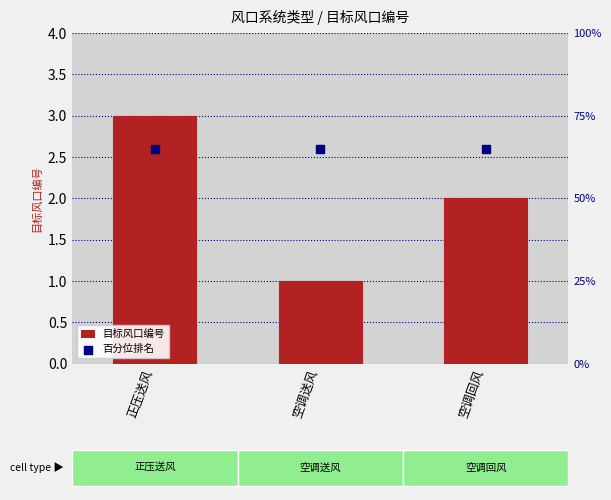

Which series contains the lowest Y value?

目标风口编号